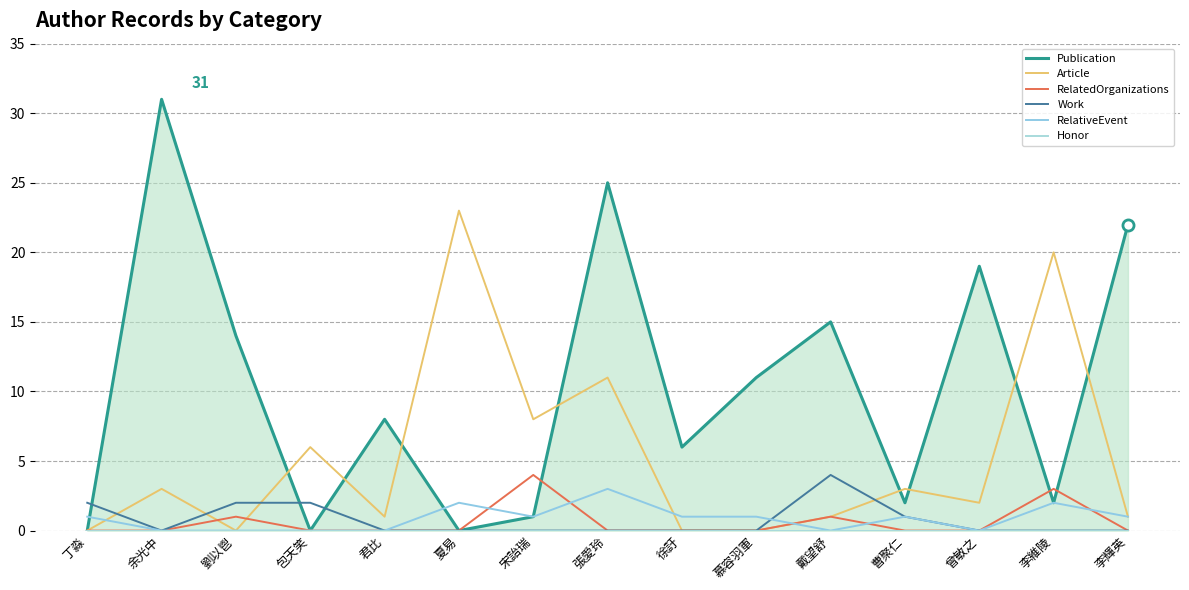

What is the difference between the highest and lowest values at 慕容羽軍?

11